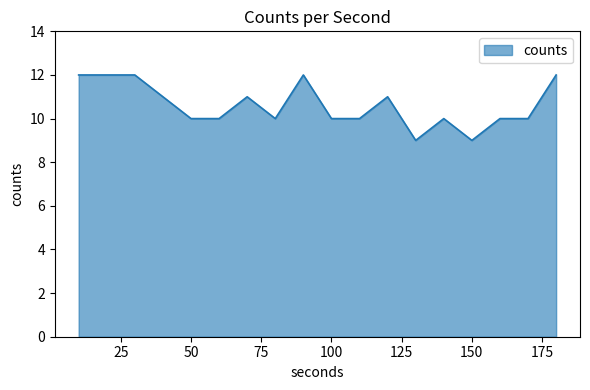

What is the difference between the maximum and minimum values?

3